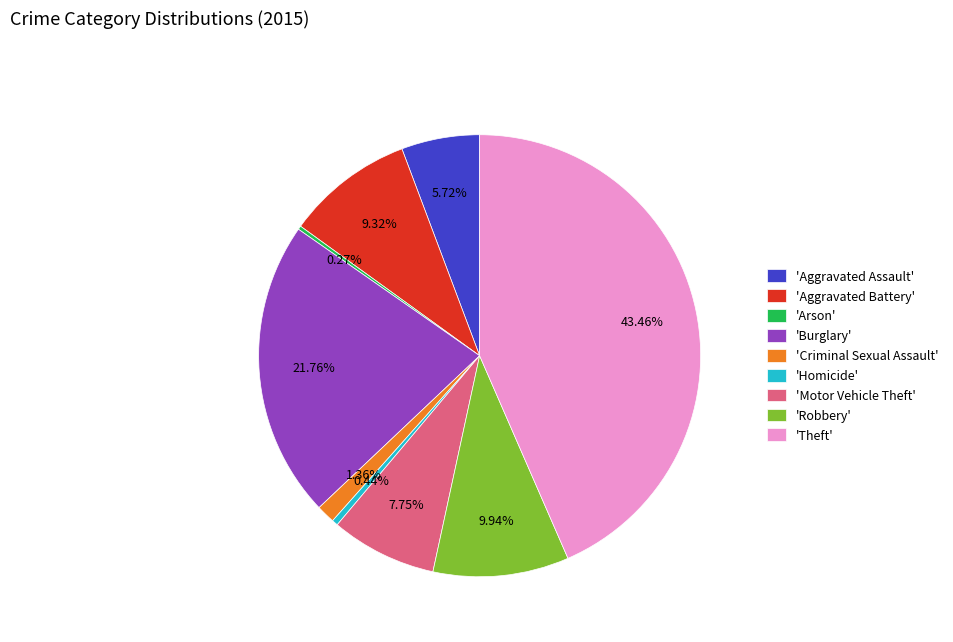

Does 'Motor Vehicle Theft' represent more than half of the total?

No